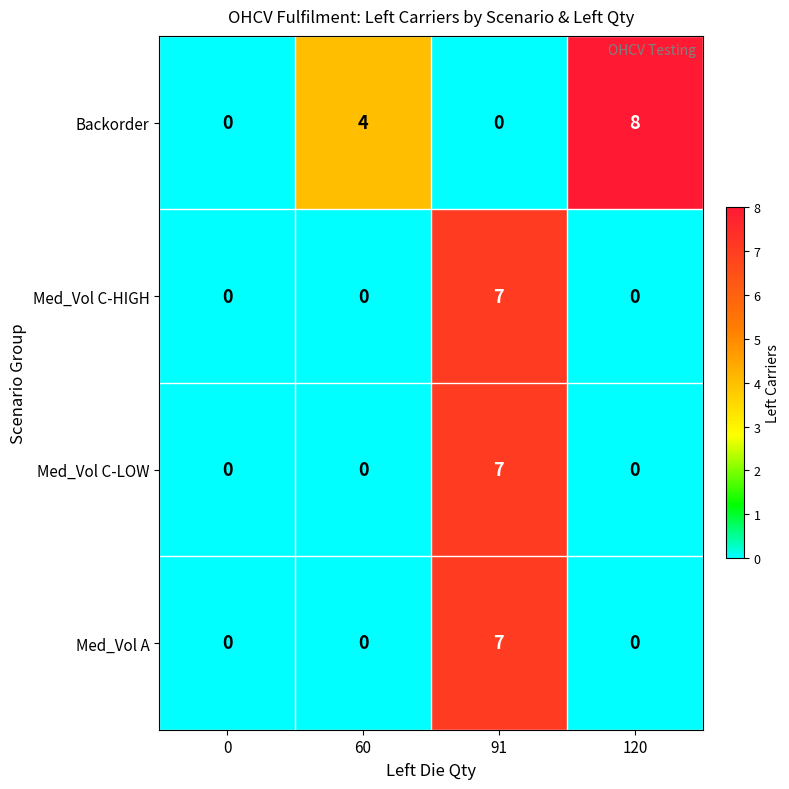

What is the greatest value displayed?

8